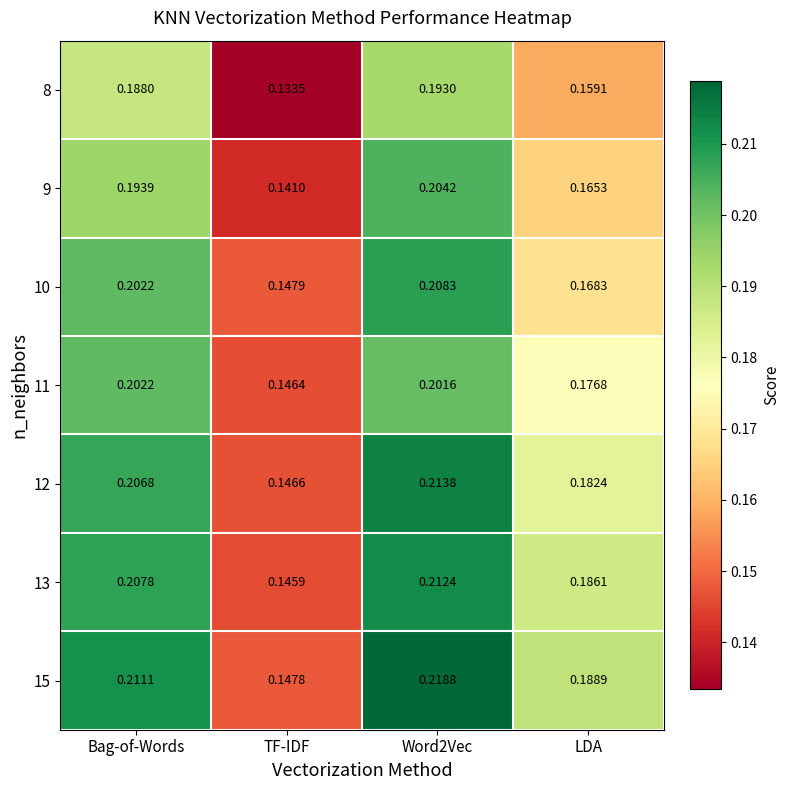

Between TF-IDF and Word2Vec, which series saw the biggest shift?

15